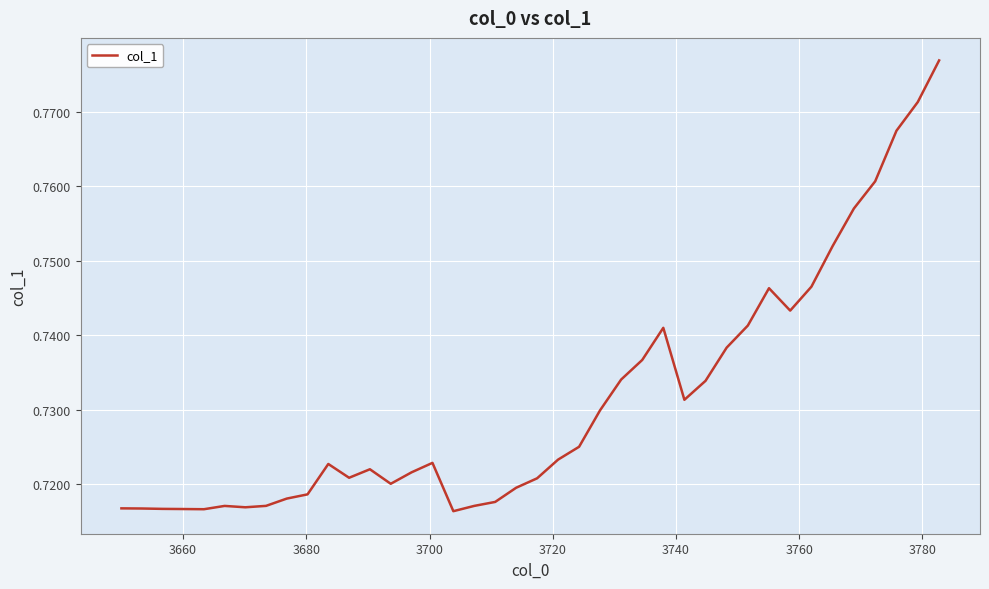

How many series are shown in this chart?

1